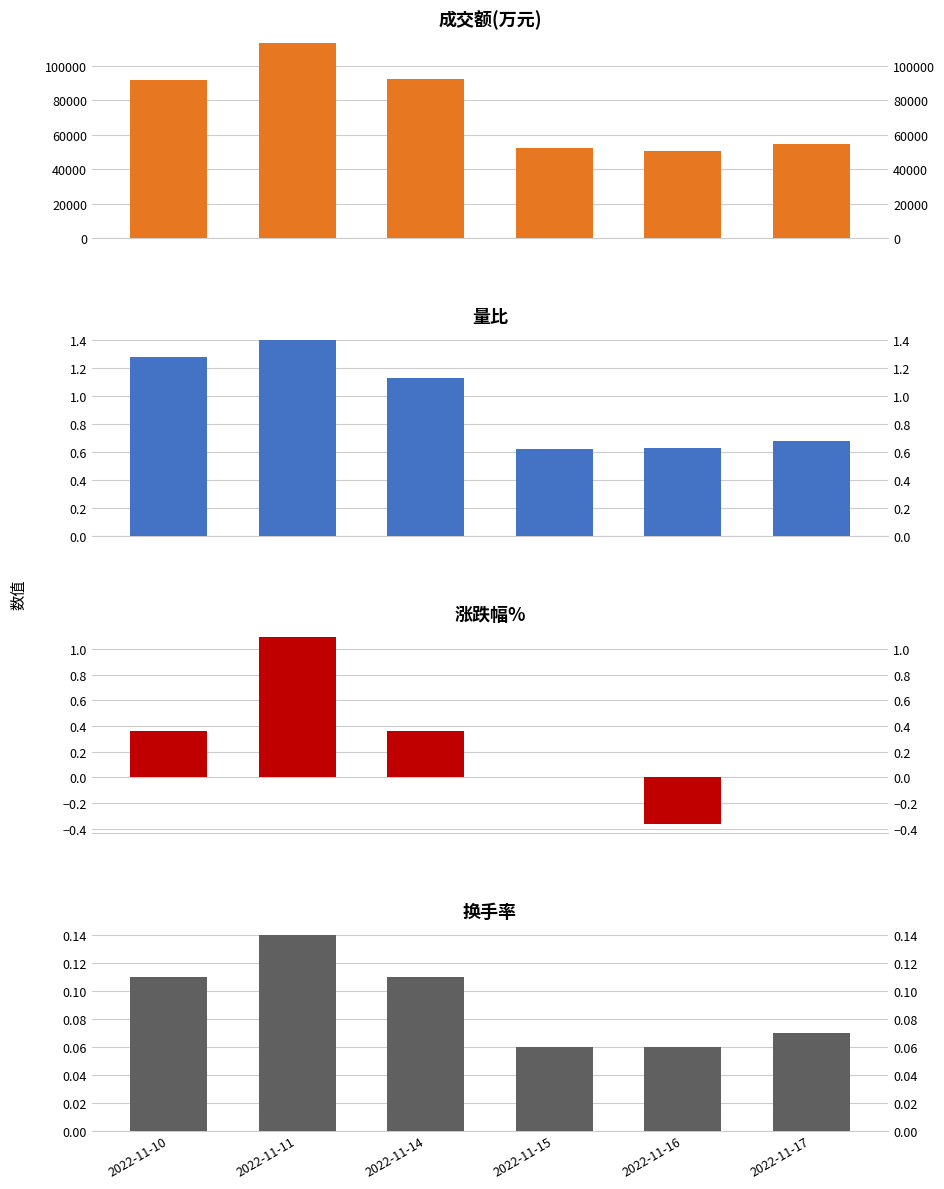

What are all the series names shown in the legend?

成交额(万元), 量比, 涨跌幅%, 换手率